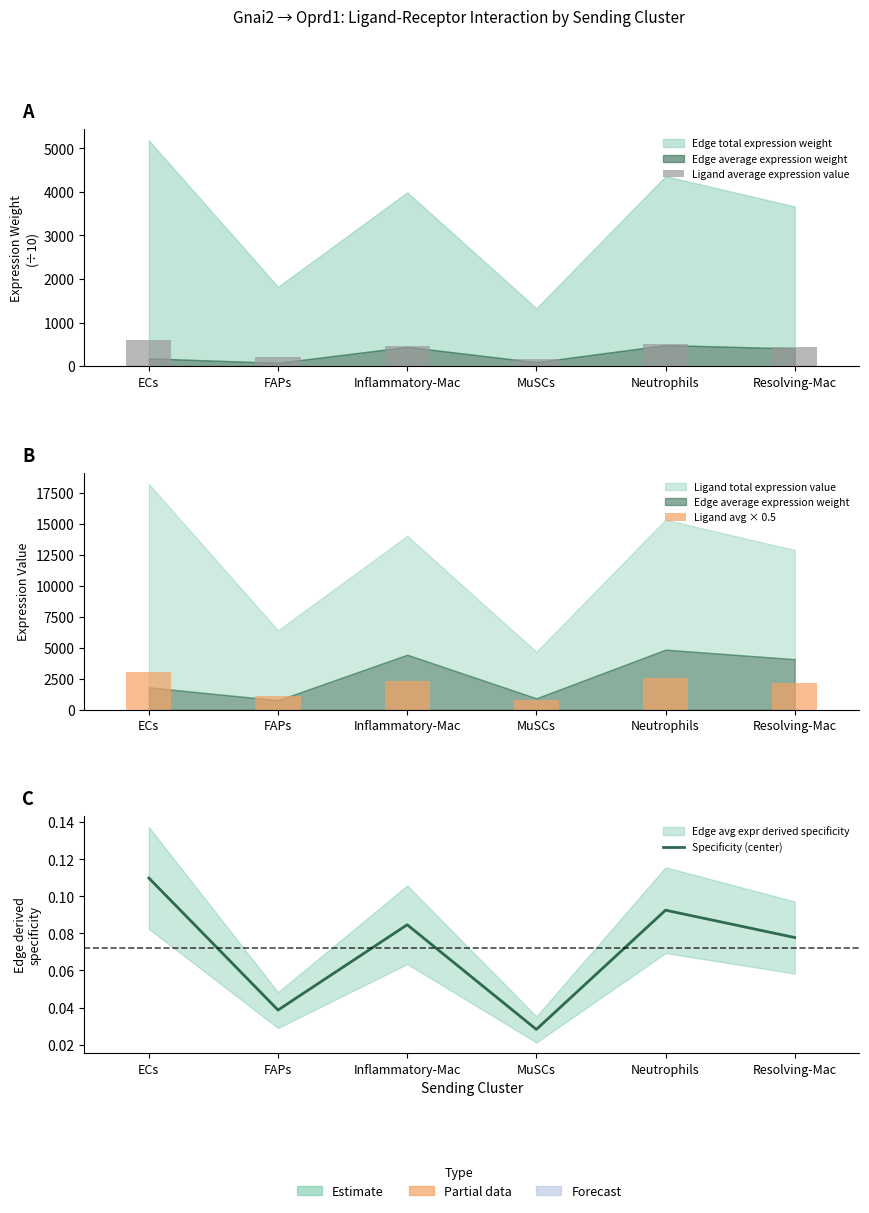

What is the difference between the maximum and second lowest values in the Specificity (center) series?

0.1